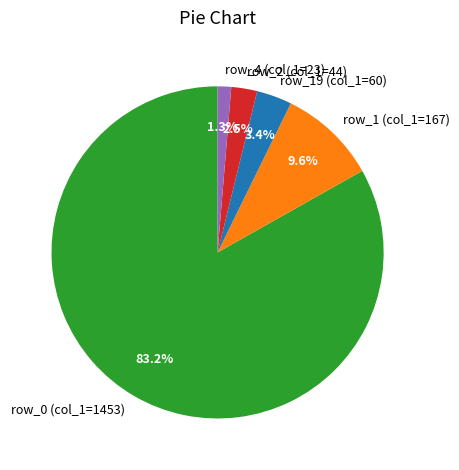

What is the smallest slice in the pie chart?

row_4 (col_1=23)